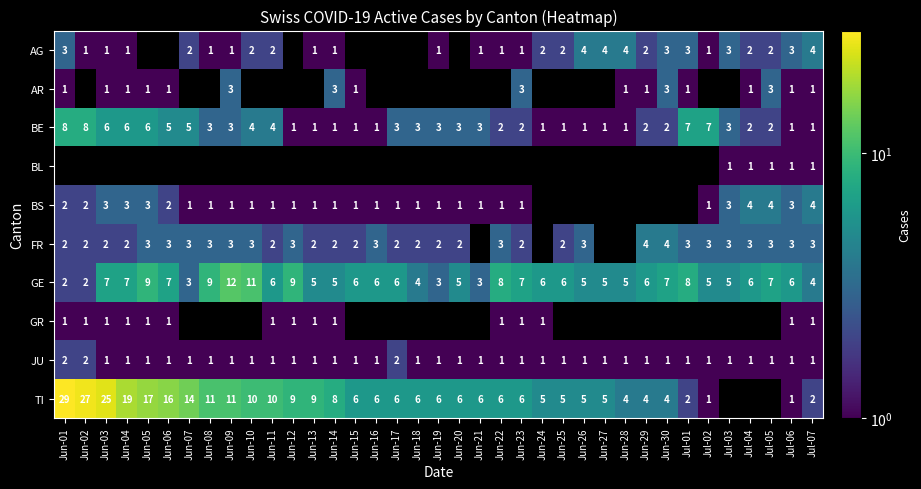

What is the maximum value shown in the chart?

29.0